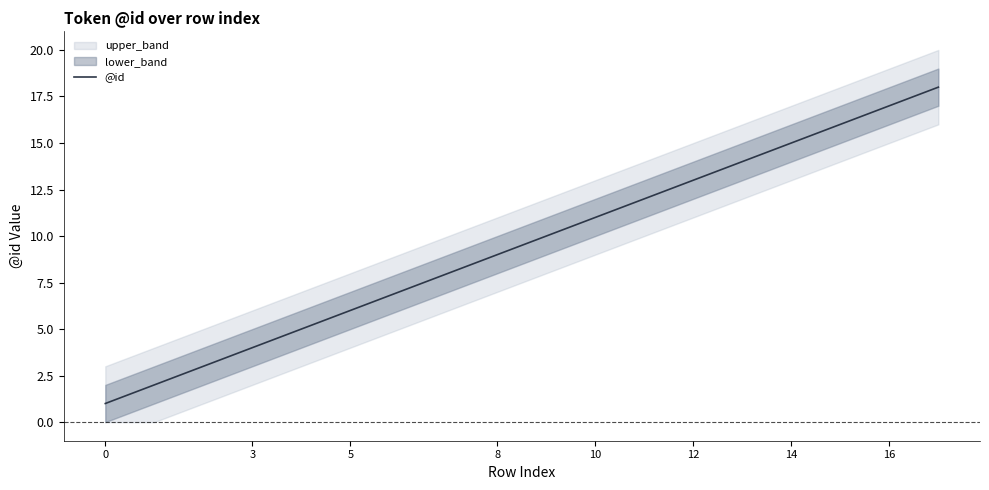

What is the difference between the maximum and minimum values?

17